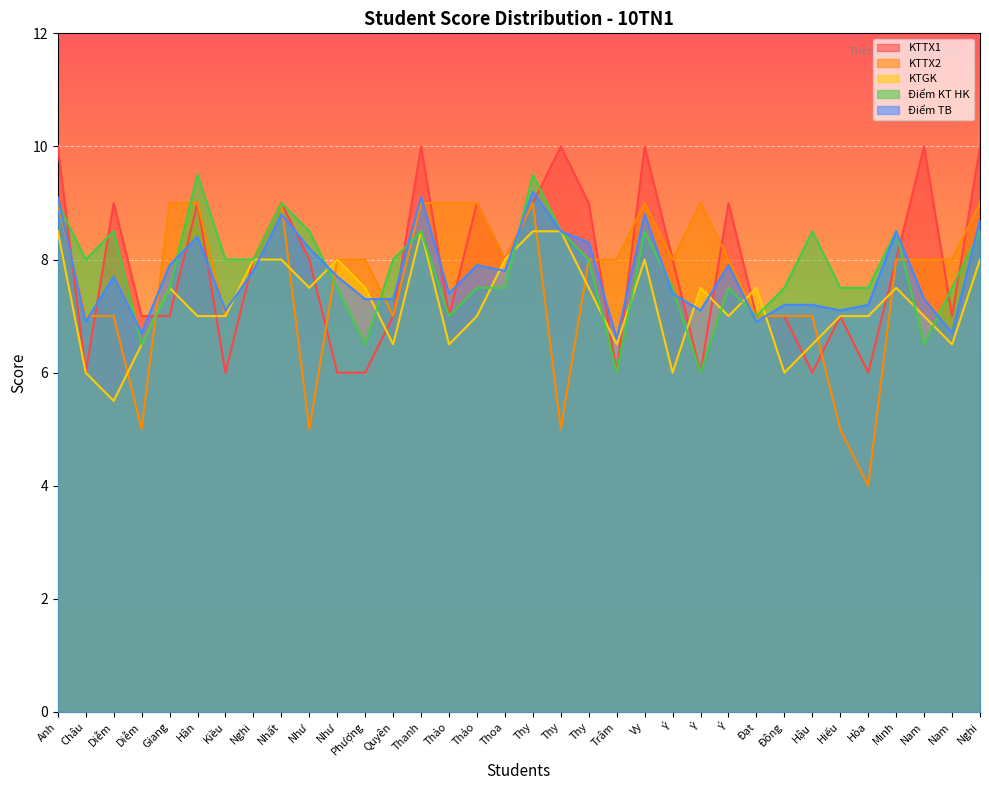

Count the Điểm KT HK values in the range 7 to 8.

17